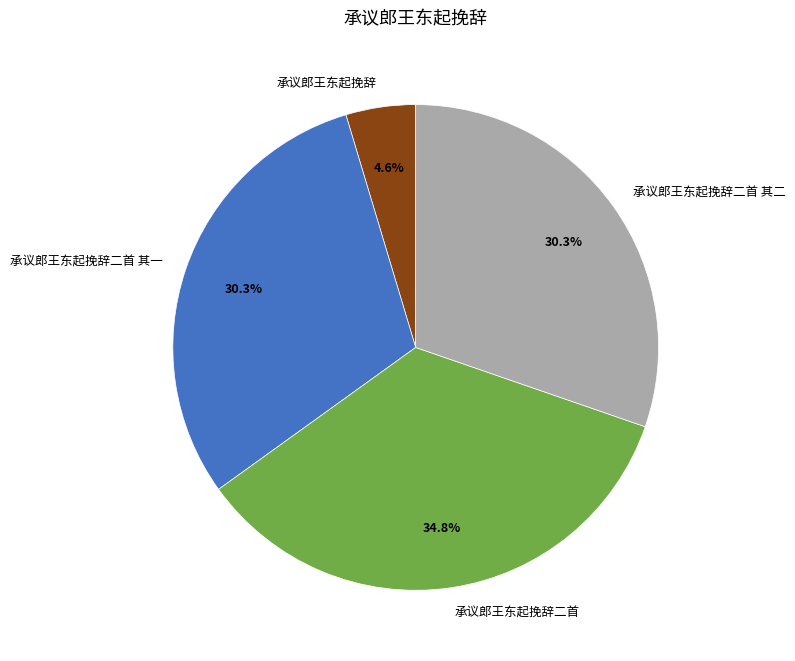

How many slices are in this pie chart?

4